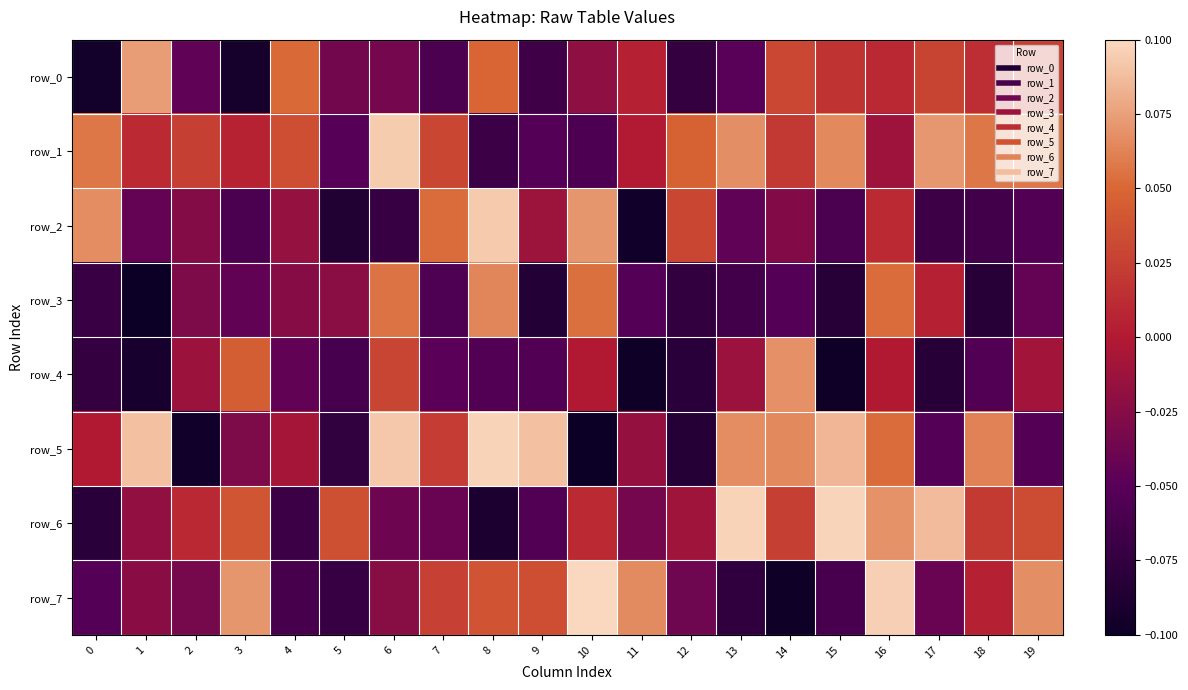

What is the sum of the row_7 values at 0 and 2?

-0.1